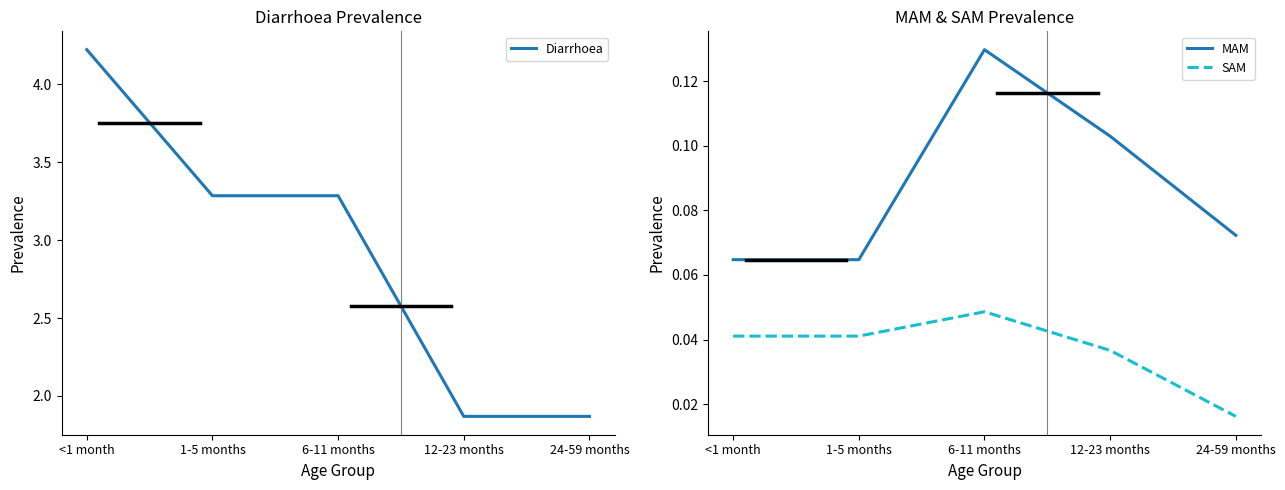

What is the label of the 1st point from the left?

<1 month